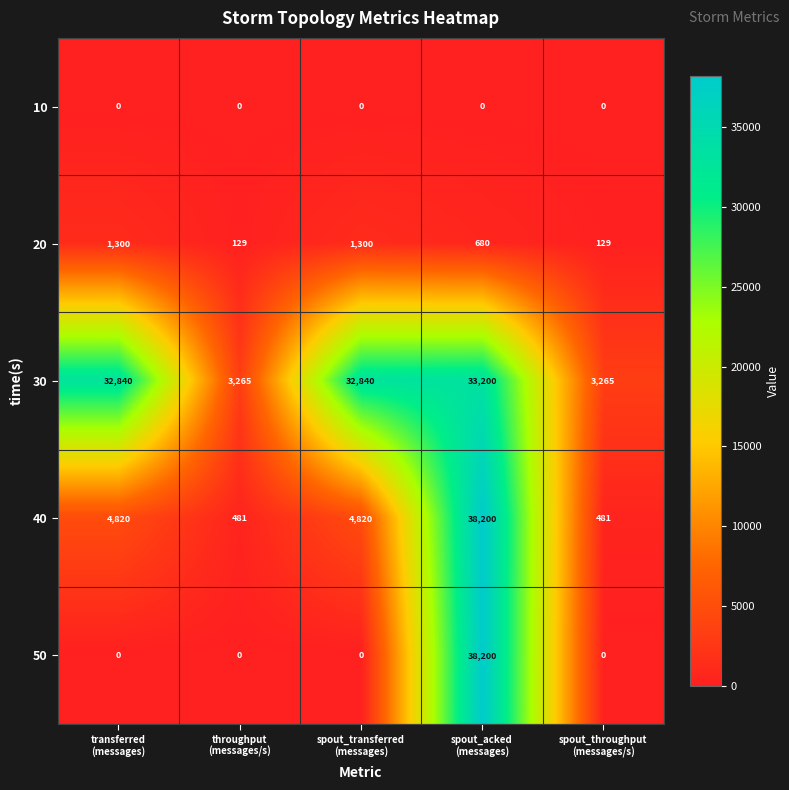

What is the average value of the 20 series?

708